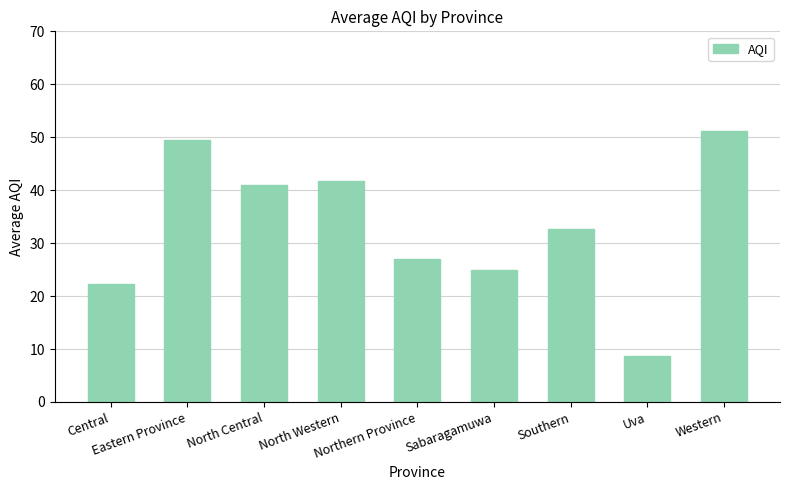

Read the value at North Central.

41.0